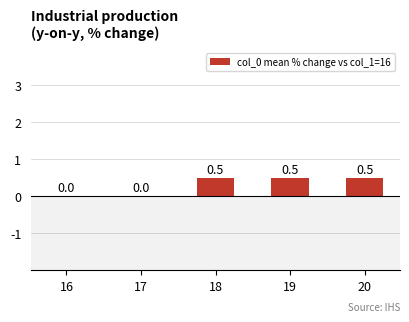

What is the maximum value shown in the chart?

0.5